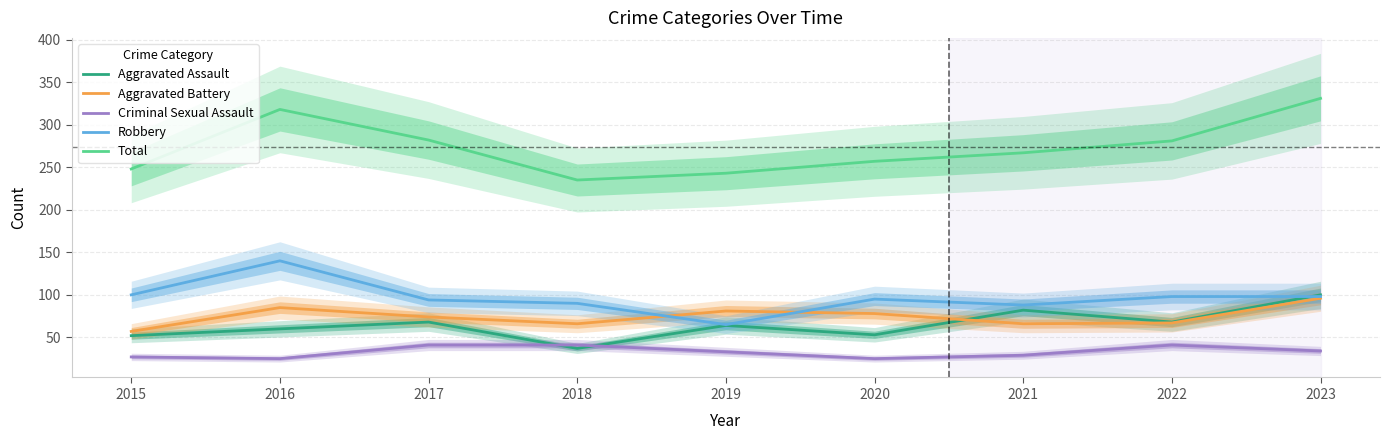

Is it true that Criminal Sexual Assault equals 59 at 2023?

False